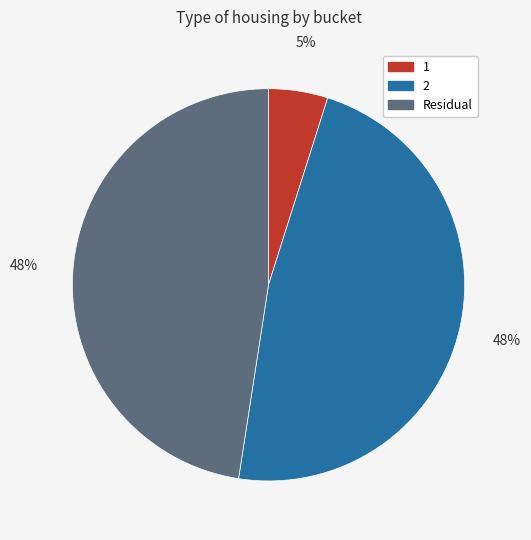

Count the number of slices in the pie.

3